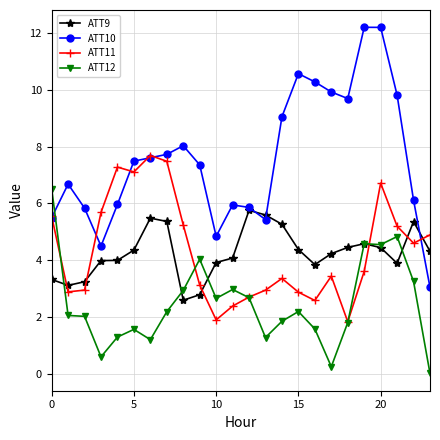

Rank the series by their maximum value, from highest to lowest.

ATT10, ATT11, ATT12, ATT9